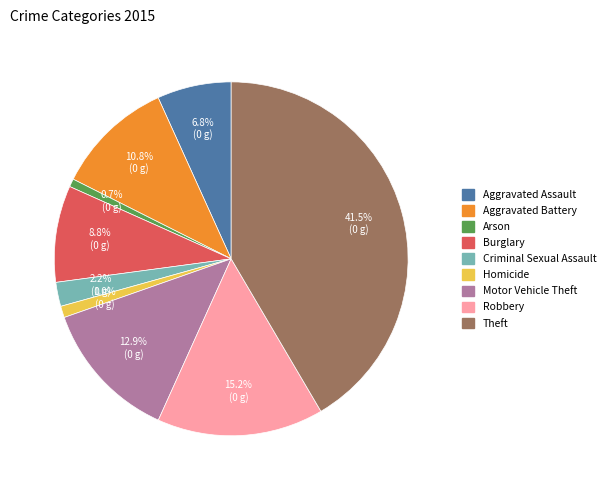

The Motor Vehicle Theft slice represents 20% of the pie. True or false?

False